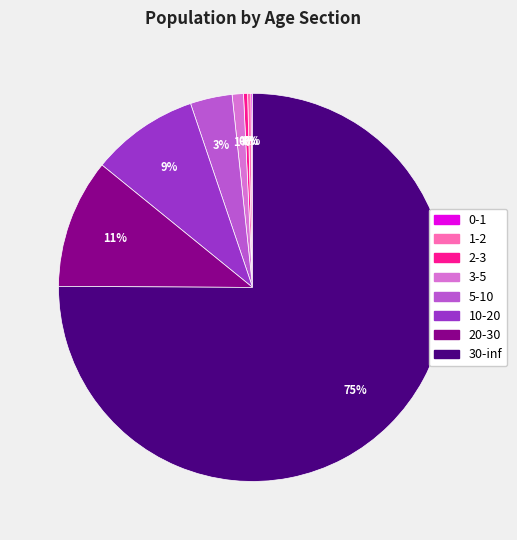

What percentage is the 20-30 slice, to the nearest percent?

11%